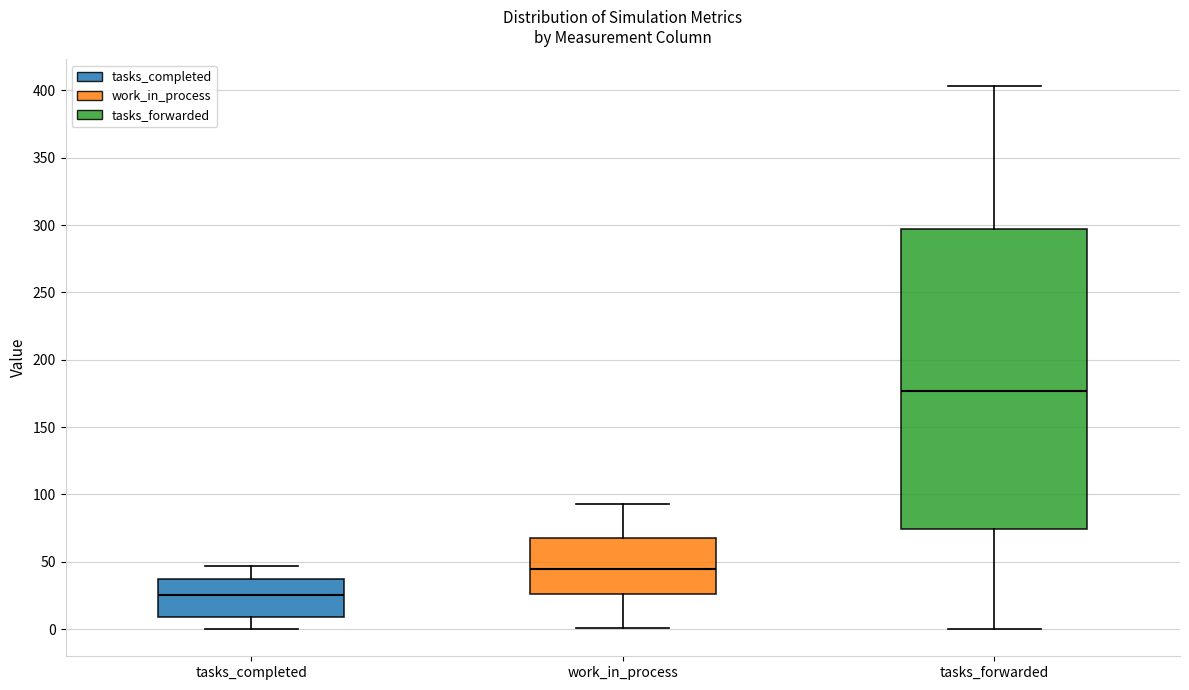

Reading left to right, transcribe this box plot: for each box, give where its median line is, the range the box spans, and where its two whiskers end, as read against the y-axis. The values are not printed on the chart, so give them approximately, as read against the axis.

tasks_completed: median 25, box 10 to 35, whiskers 0 to 45
work_in_process: median 45, box 25 to 70, whiskers 0 to 95
tasks_forwarded: median 175, box 75 to 295, whiskers 0 to 405